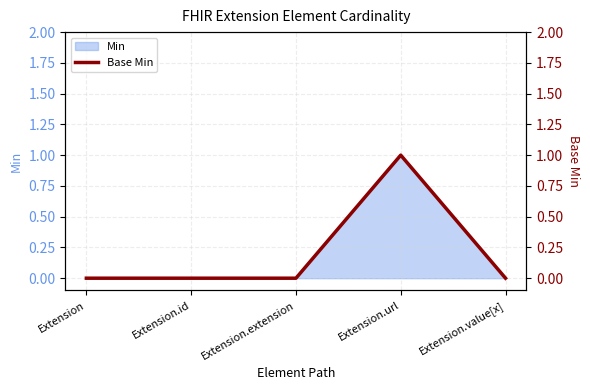

What position from the right is Extension.extension?

3